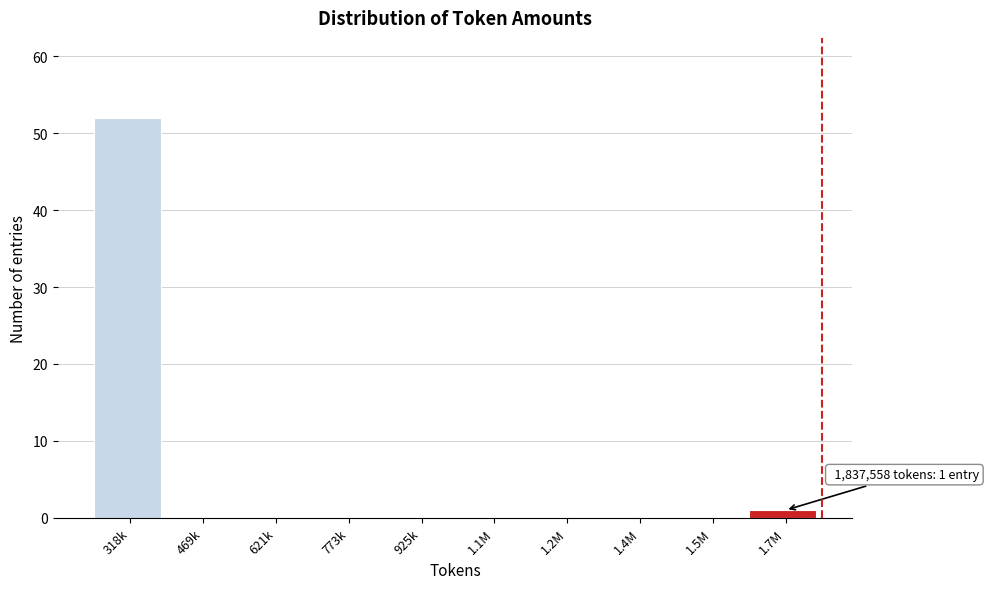

Reading left to right, what are all the values shown in this chart?

318k=52	469k=0	621k=0	773k=0	925k=0	1.1M=0	1.2M=0	1.4M=0	1.5M=0	1.7M=1